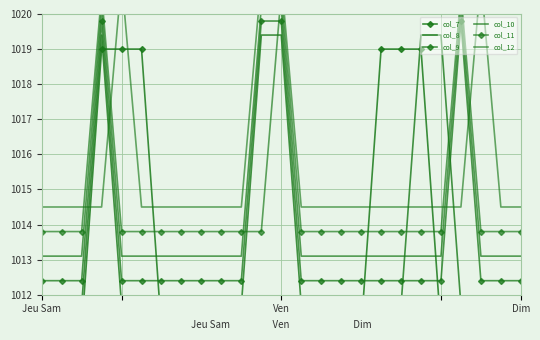

What is the value of the col_10 point at the 5th from the left?

1013.1